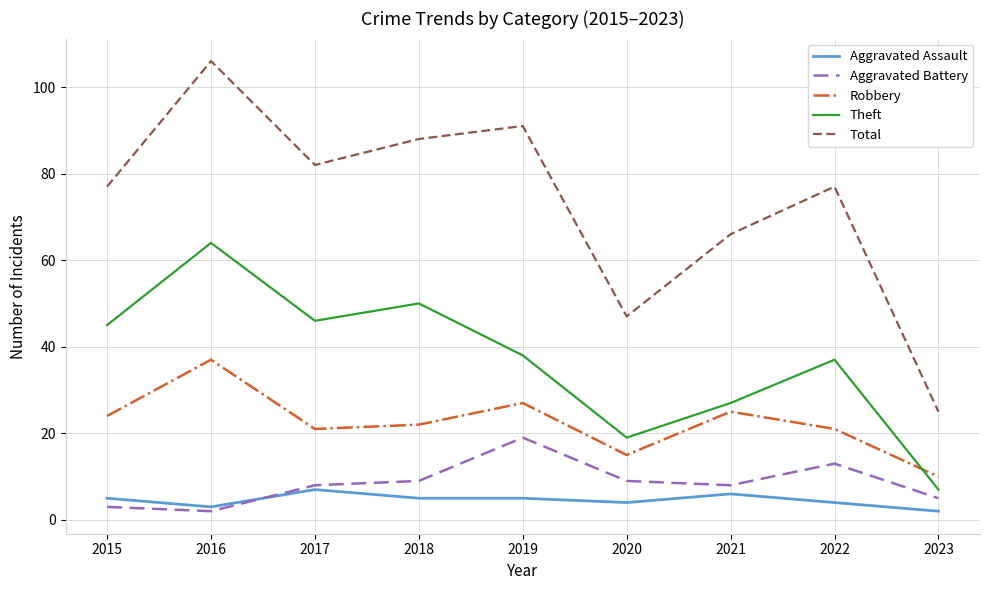

What is the sum of the Total values at 2019 and 2016?

197